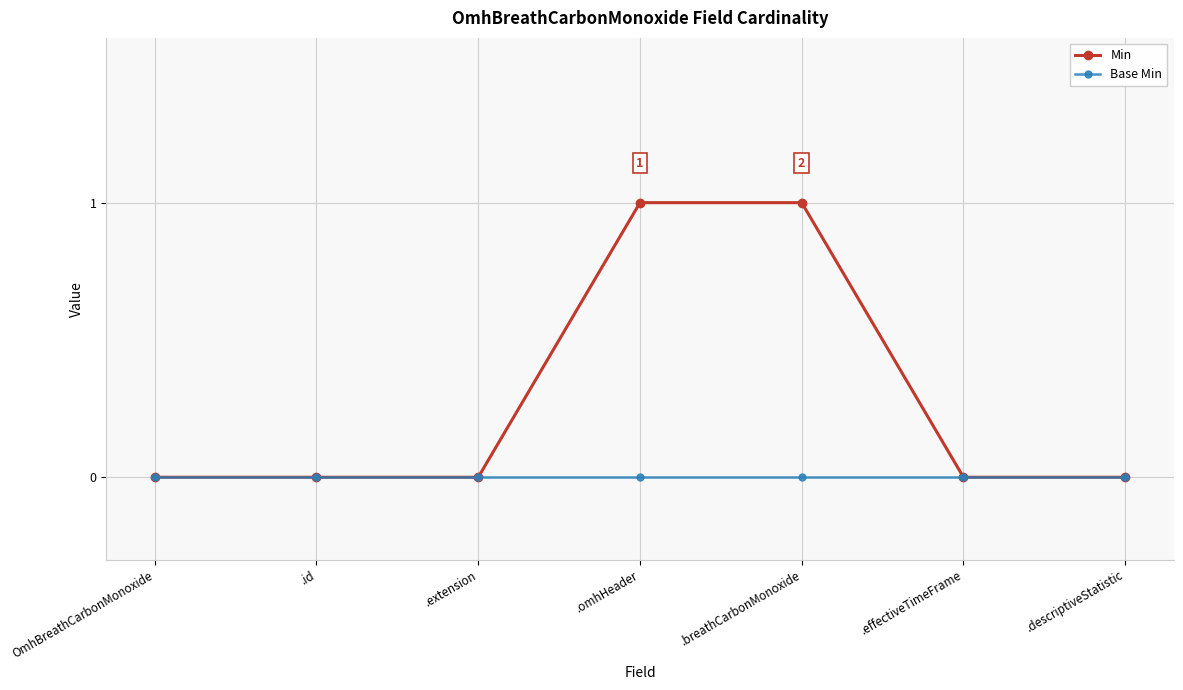

Does the chart have visible grid lines?

Yes